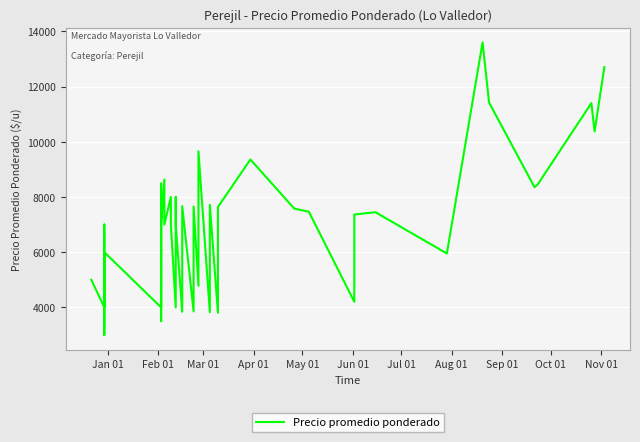

How many series are shown in this chart?

1